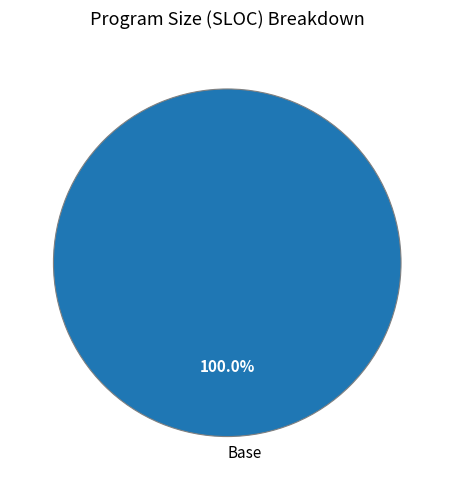

Does Base represent more than half of the total?

Yes